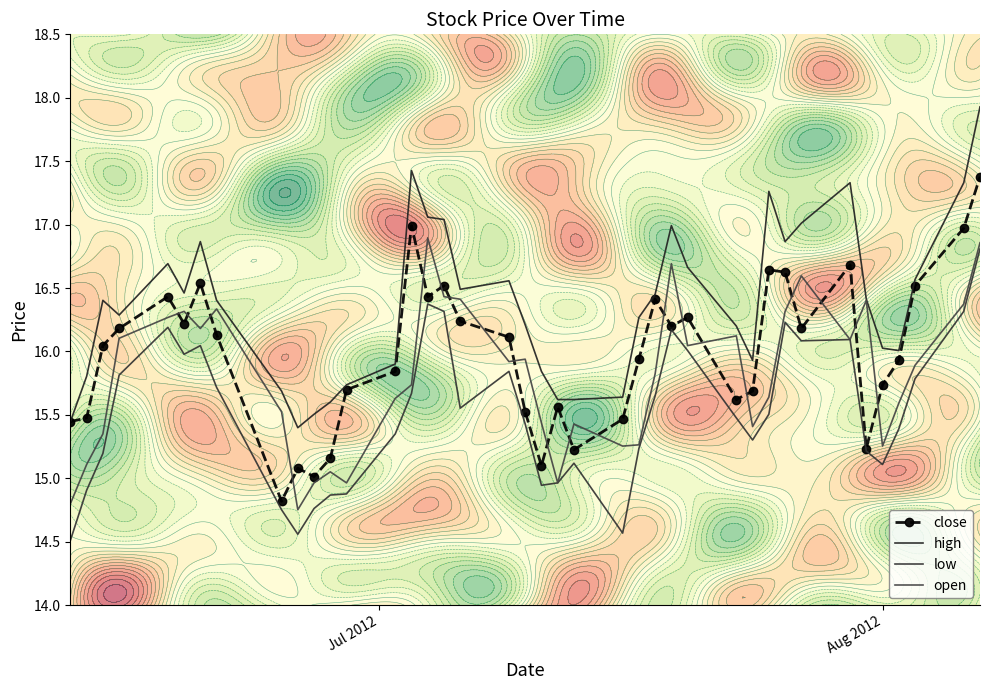

Which series has the largest total across all categories?

high